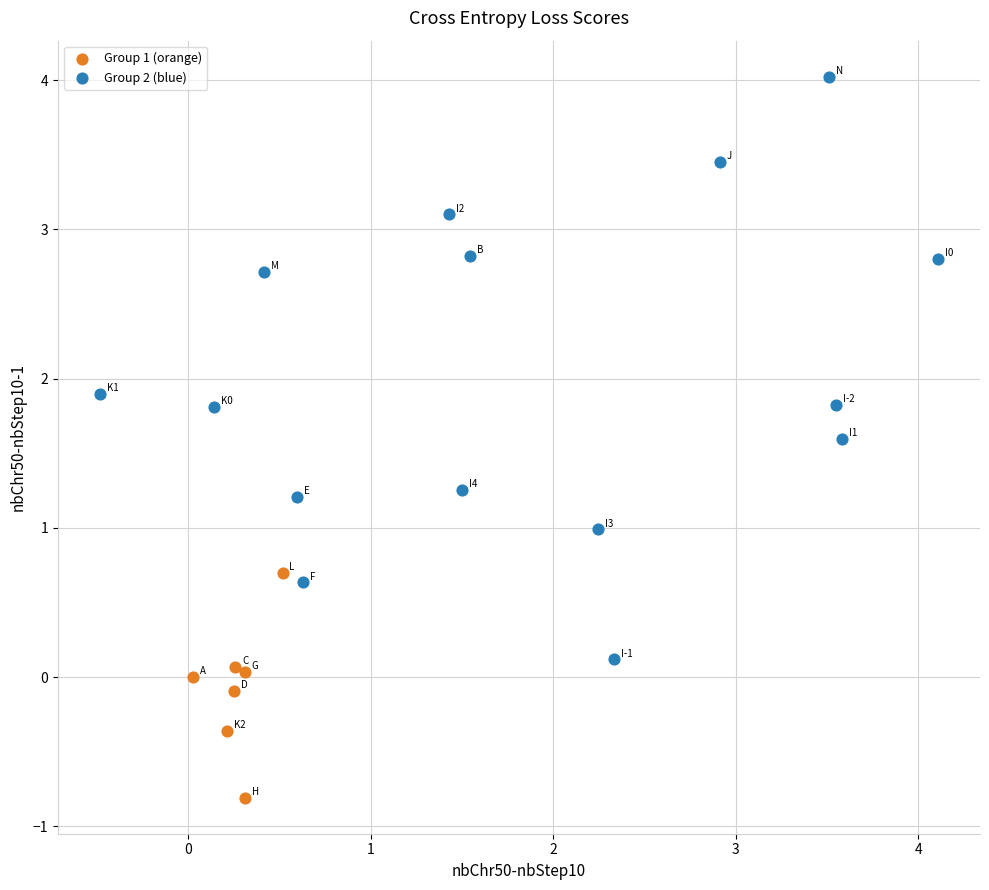

Which series reaches the minimum Y coordinate?

Group 1 (orange)